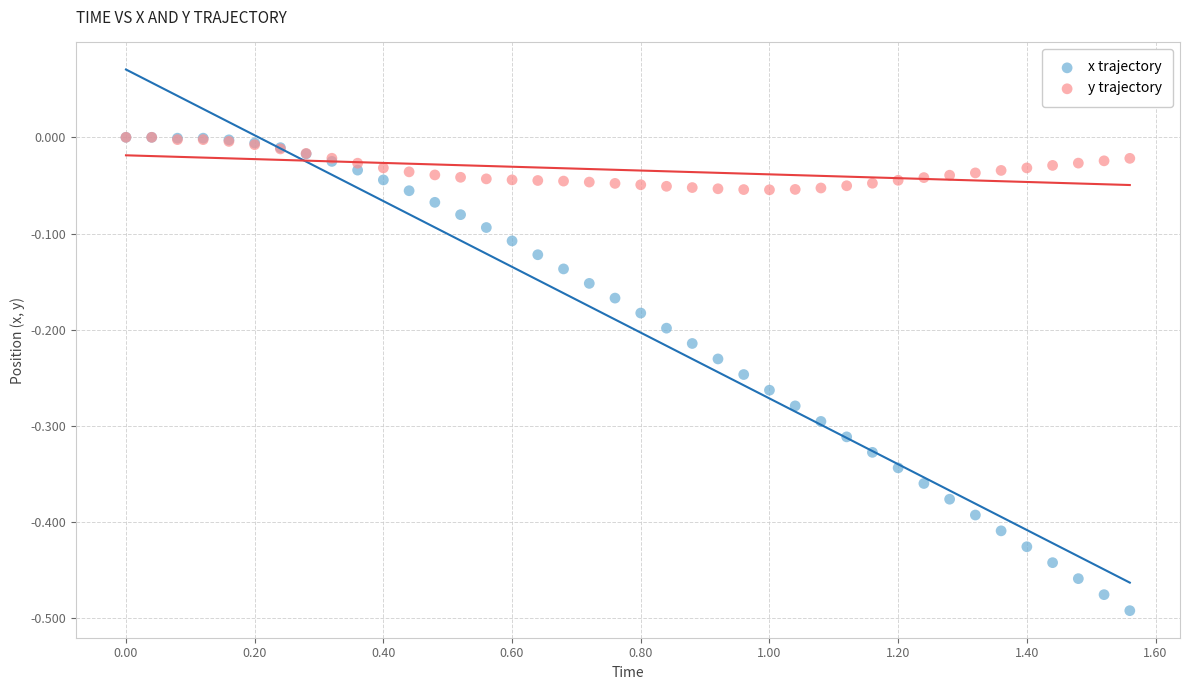

What are all the series names shown in the legend?

x trajectory, y trajectory